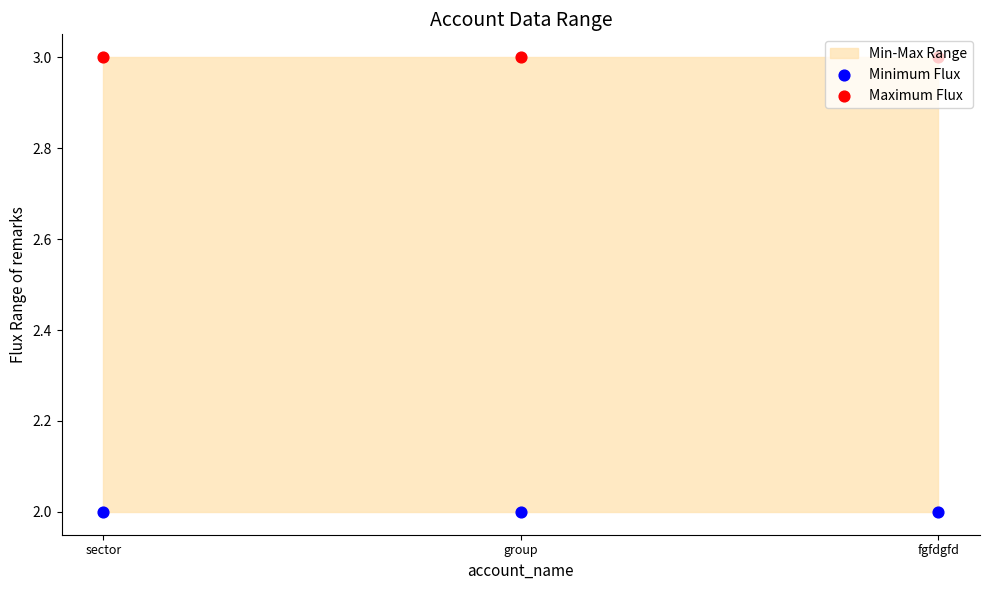

Which series contains the highest Y value?

Maximum Flux